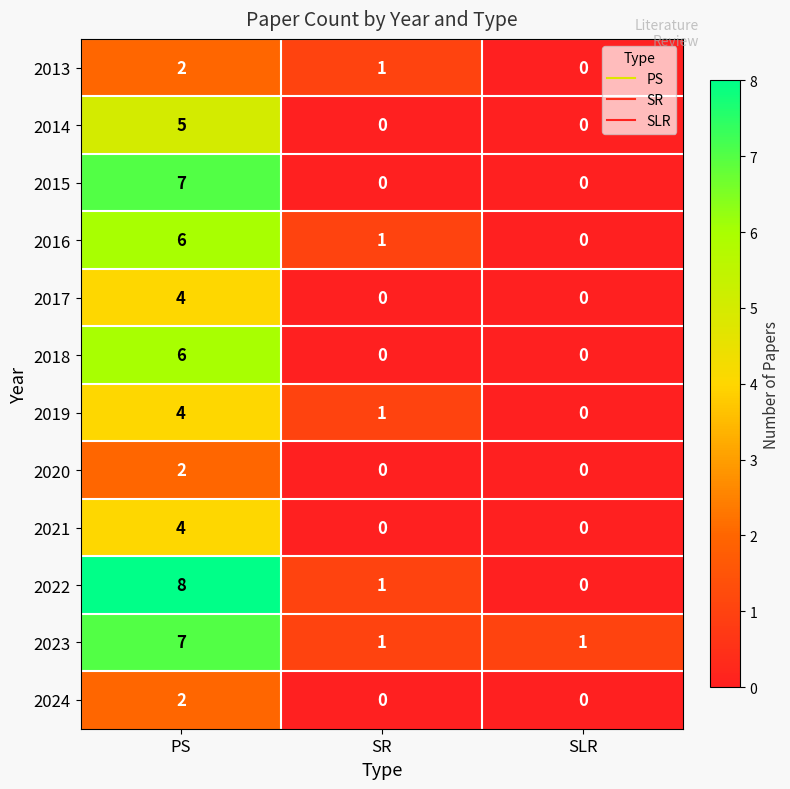

The value of 2013 at SR is 1. True or false?

True